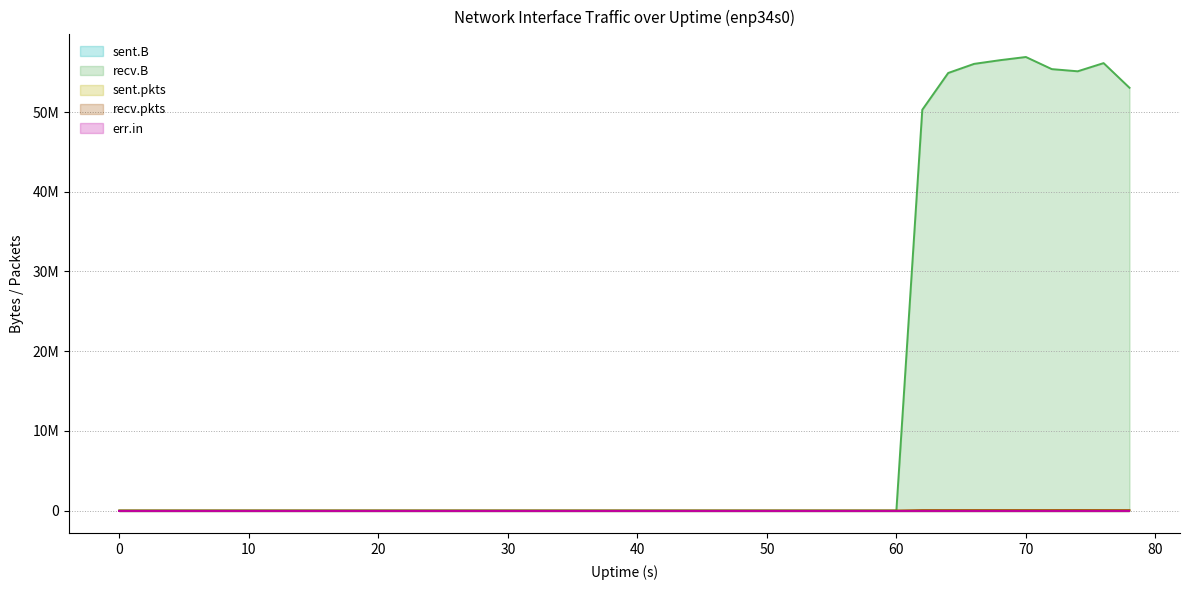

True or false: err.in and sent.pkts intersect in this chart.

False